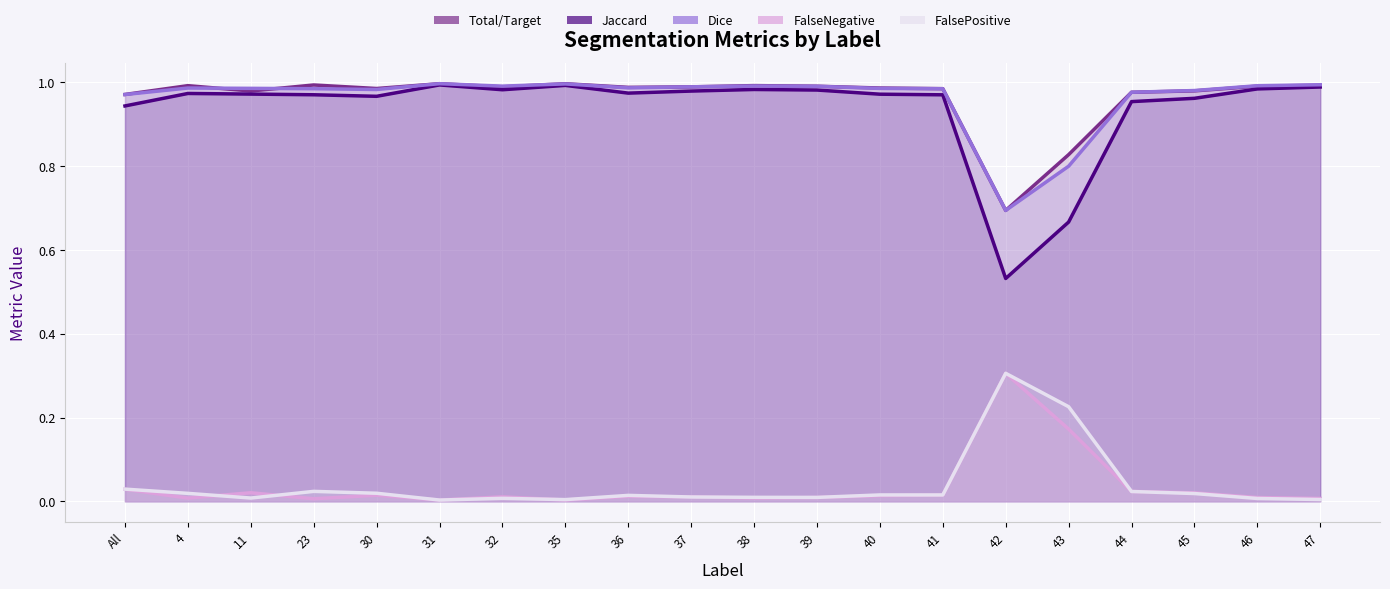

Rank the series by their maximum value, from highest to lowest.

Total/Target, Dice, Jaccard, FalseNegative, FalsePositive